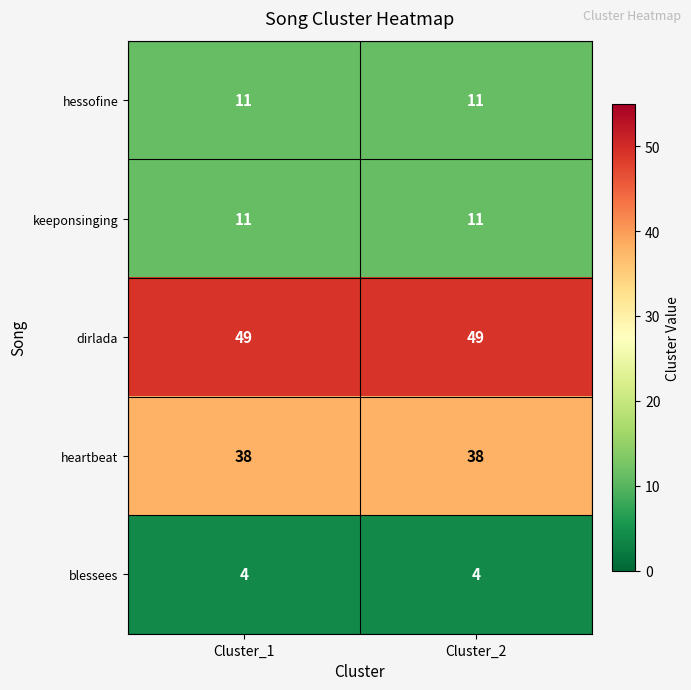

Reading left to right, extract all data points from this chart.

hessofine: 11	11
keeponsinging: 11	11
dirlada: 49	49
heartbeat: 38	38
blessees: 4	4